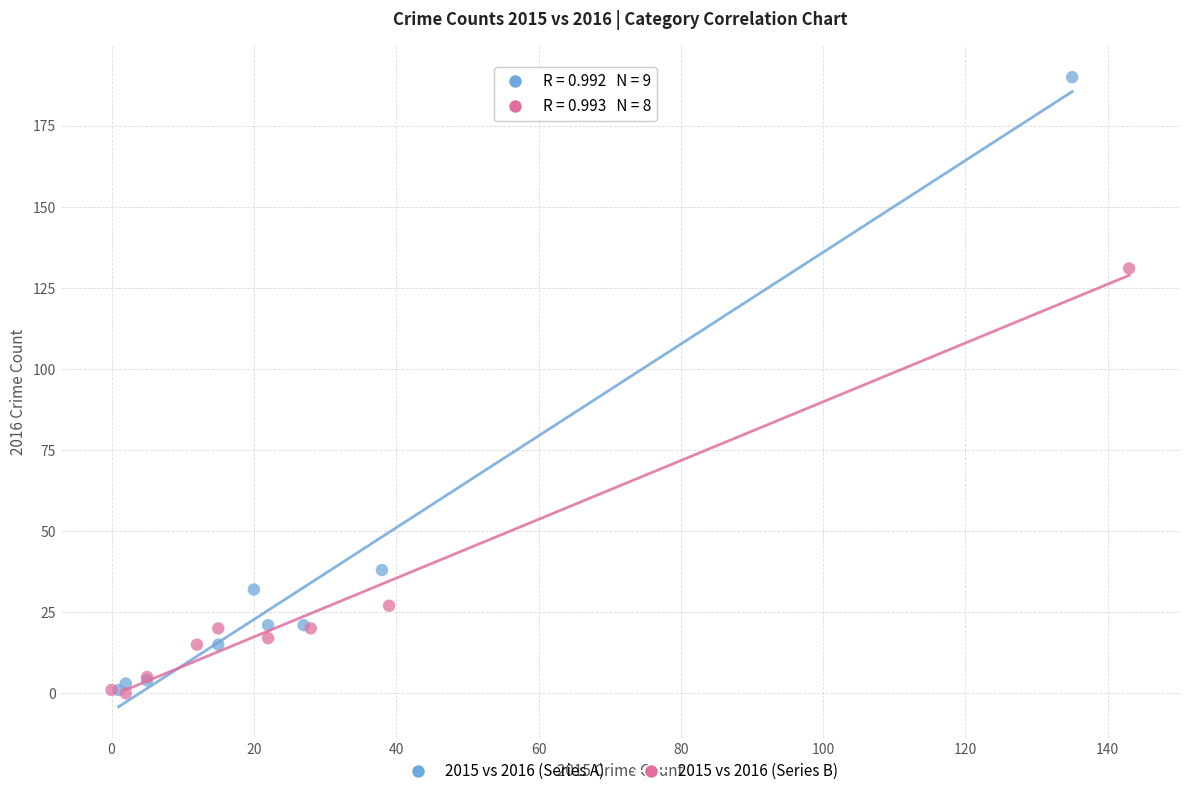

What are all the series names shown in the legend?

2015 vs 2016 (Series A), 2015 vs 2016 (Series B)